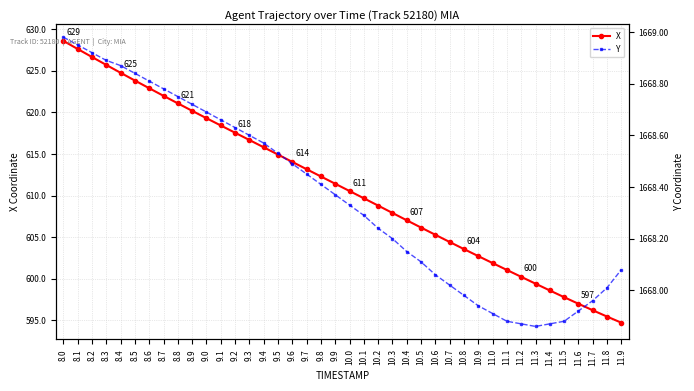

At how many categories does at least one series exceed 760?

40